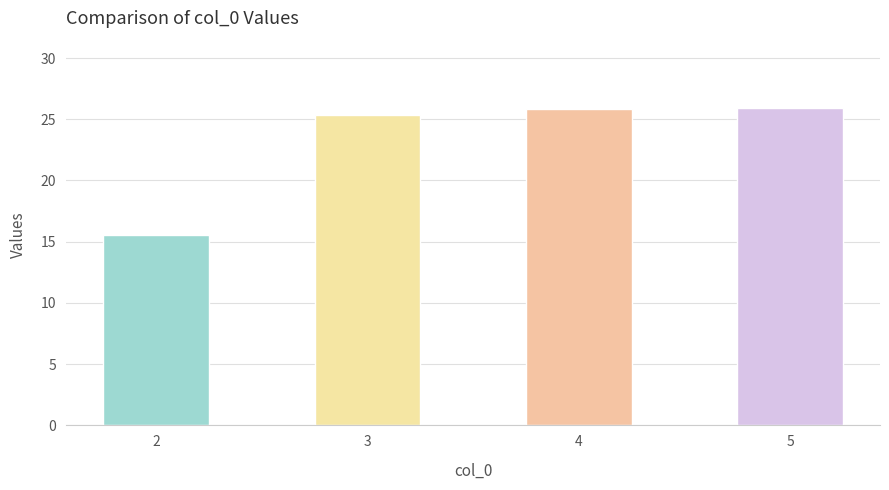

What is the ratio of the value at 2 to the value at 3?

0.6